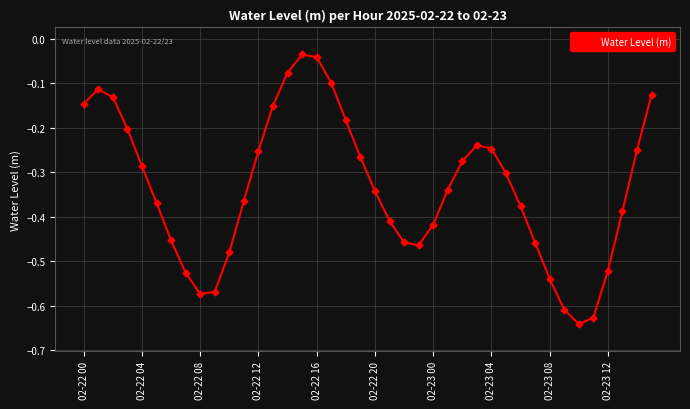

Is this an area chart (filled region under the line)?

No